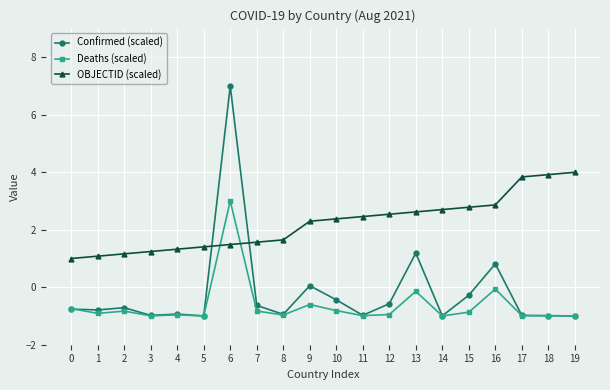

Between which two adjacent categories do OBJECTID (scaled) and Deaths (scaled) first intersect?

5 and 6